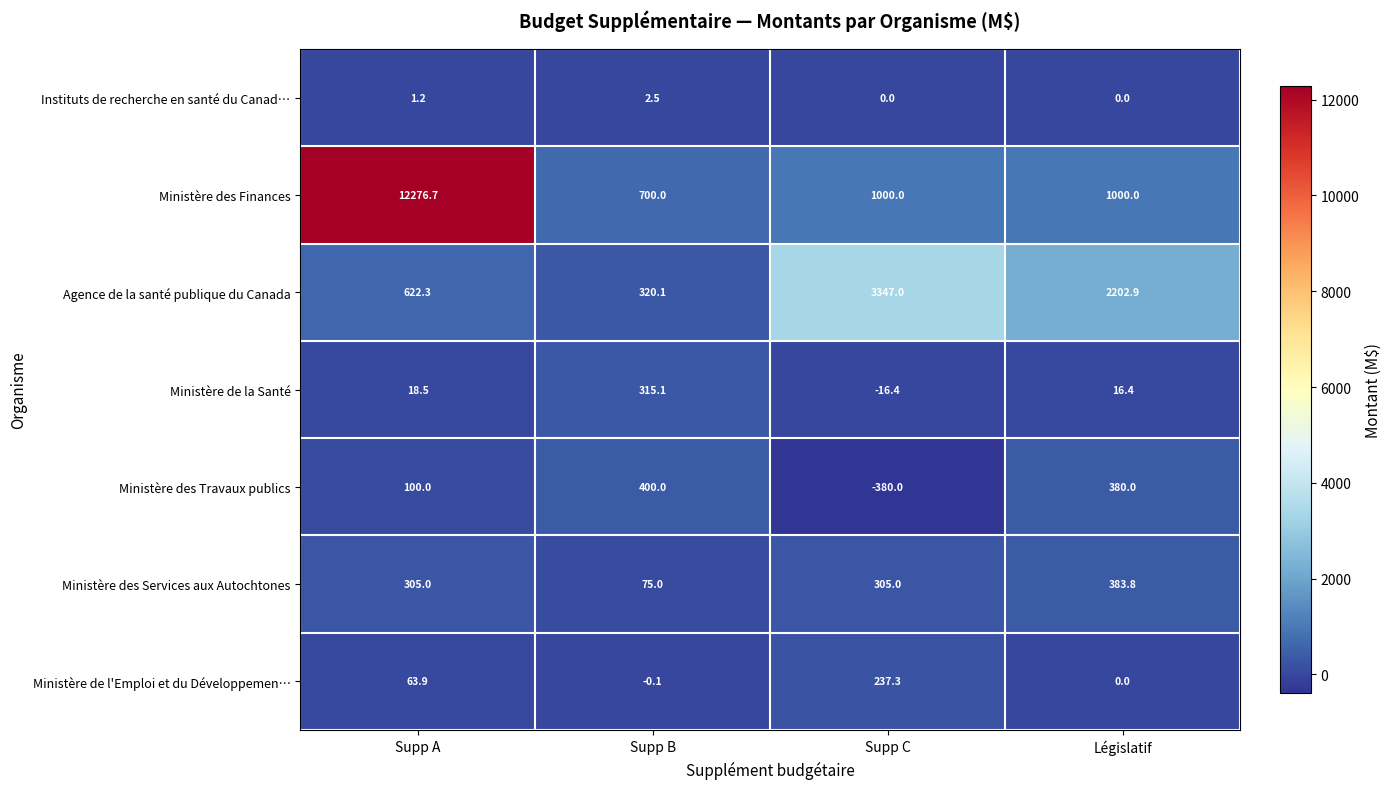

Which series changed the most between Supp A and Législatif?

Ministère des Finances